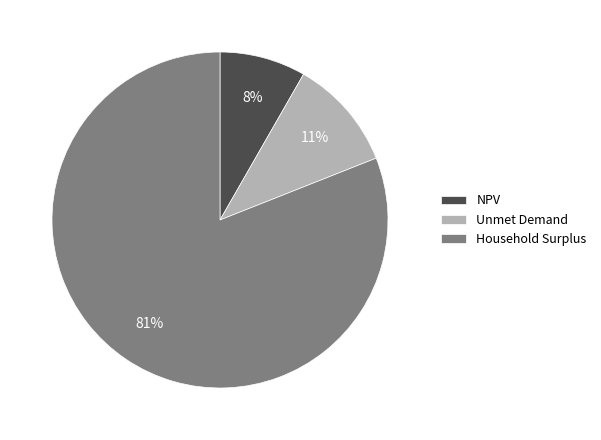

How many segments does this pie chart have?

3